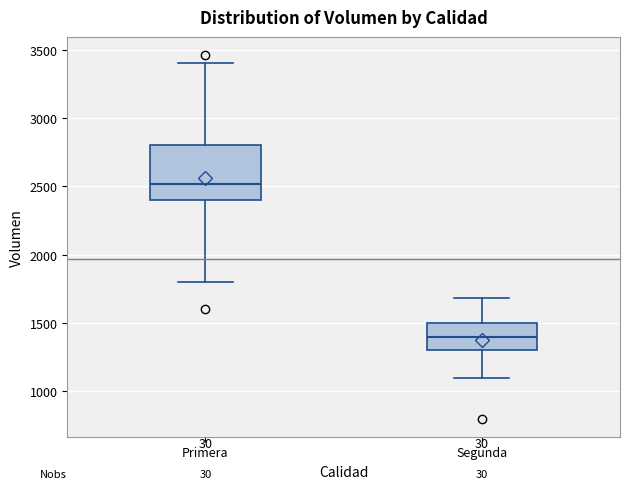

Reading left to right, transcribe this box plot: for each box, give where its median line is, the range the box spans, and where its two whiskers end, as read against the y-axis. The values are not printed on the chart, so give them approximately, as read against the axis.

Primera: median 2500, box 2400 to 2800, whiskers 1800 to 3400
Segunda: median 1400, box 1300 to 1500, whiskers 1100 to 1700